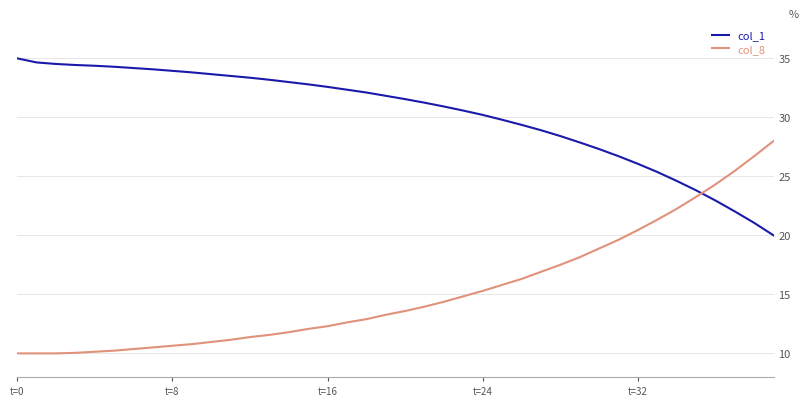

Which series ends up on top after the final intersection of col_1 and col_8?

col_8